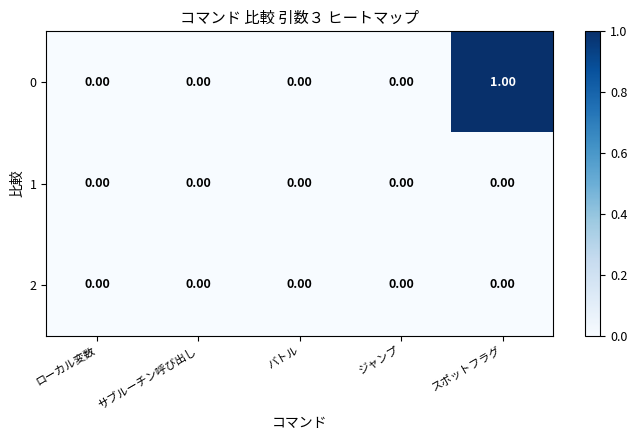

At which category does the chart reach its peak across all series?

スポットフラグ